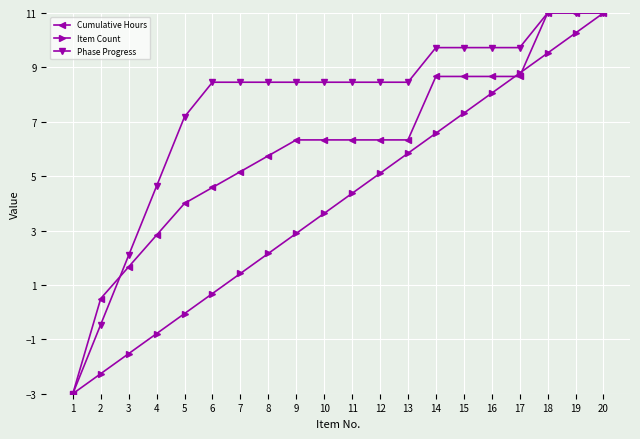

Is this an area chart (filled region under the line)?

No